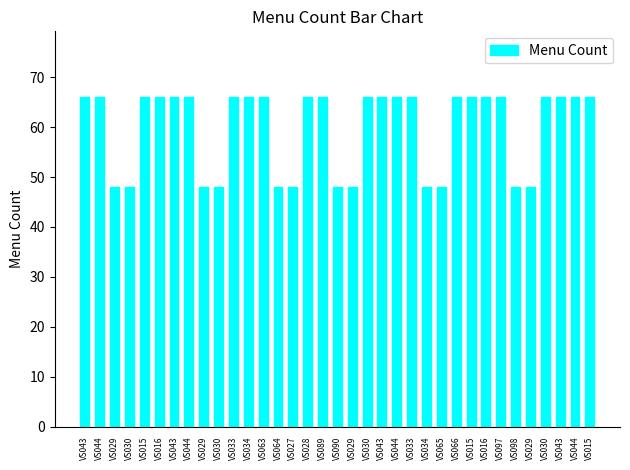

Reading right to left, what are all the values shown in this chart?

VS015=66	VS044=66	VS043=66	VS030=66	VS029=48	VS098=48	VS097=66	VS016=66	VS015=66	VS066=66	VS065=48	VS034=48	VS033=66	VS044=66	VS043=66	VS030=66	VS029=48	VS090=48	VS089=66	VS028=66	VS027=48	VS064=48	VS063=66	VS034=66	VS033=66	VS030=48	VS029=48	VS044=66	VS043=66	VS016=66	VS015=66	VS030=48	VS029=48	VS044=66	VS043=66